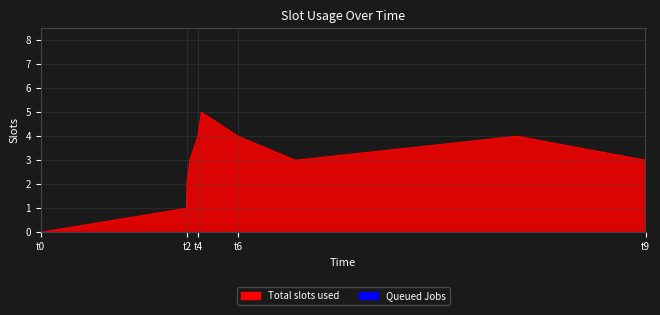

How many points are lower than both their immediate neighbors (excluding endpoints)?

1